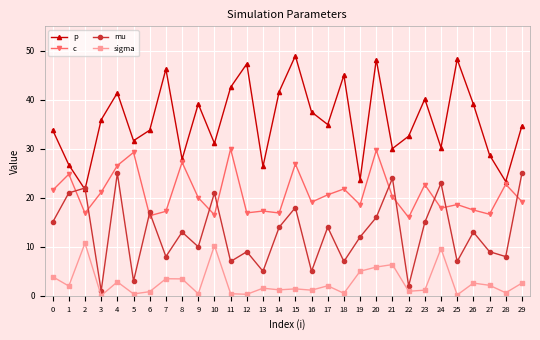

What are all the series names shown in the legend?

p, c, mu, sigma